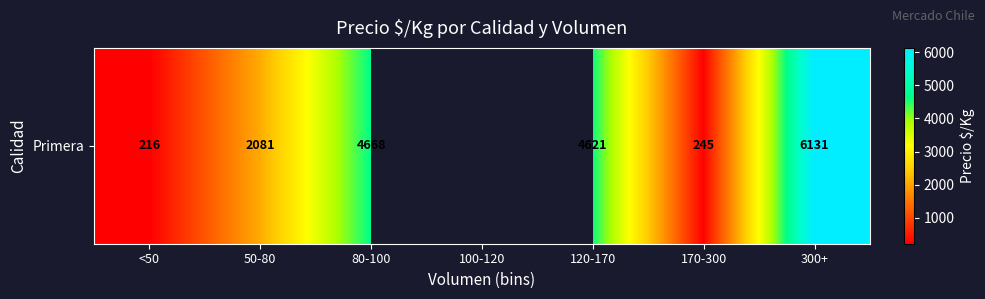

The value at 170-300 is 245.0. True or false?

True